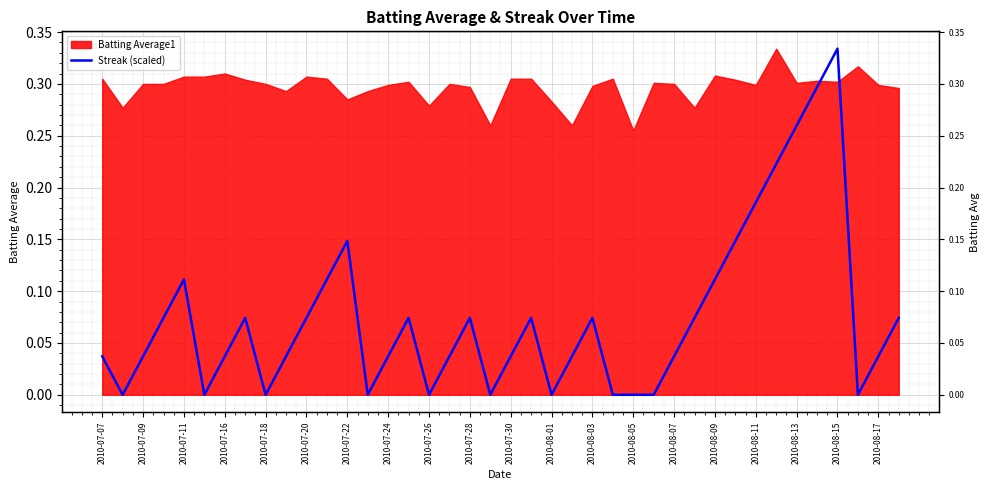

How many data points does each series have?

40